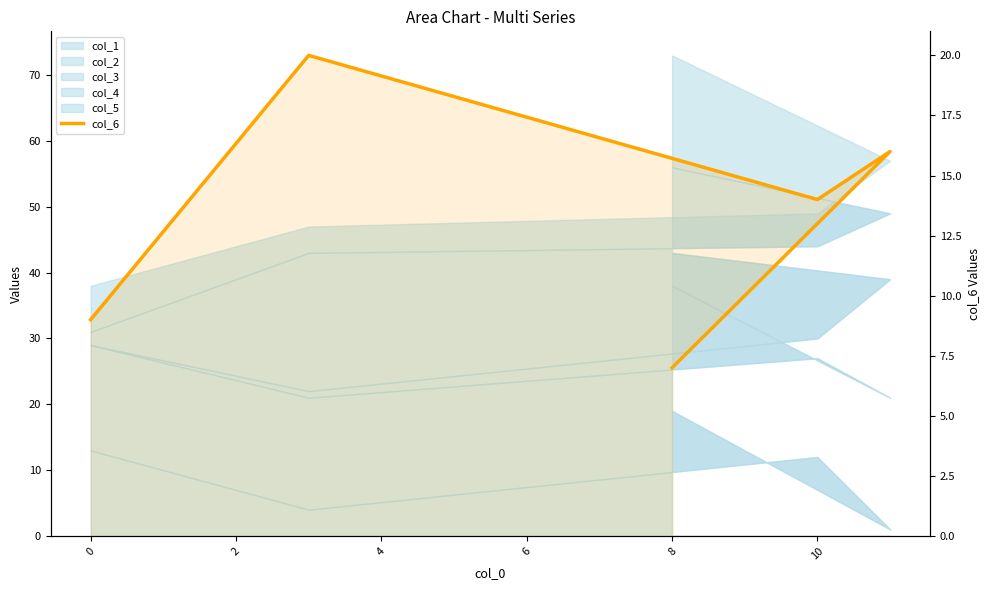

What is the sum of all values?

66